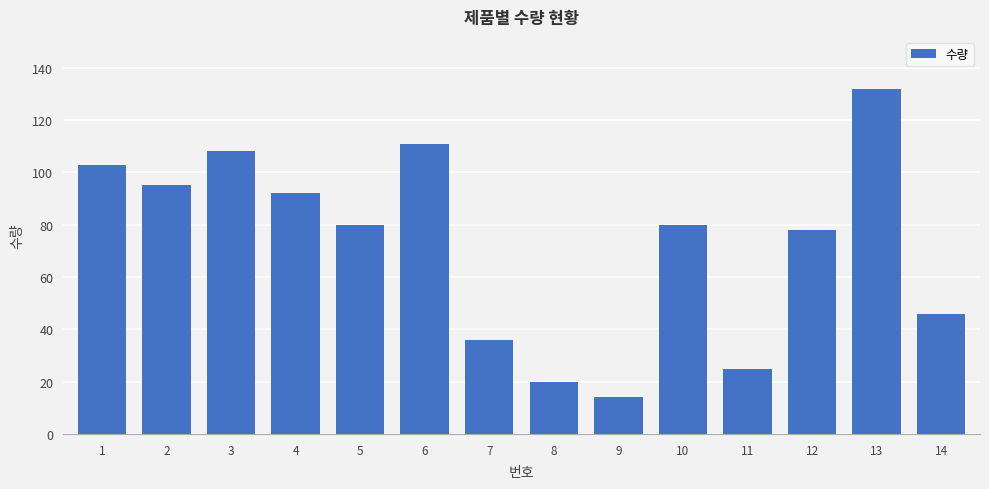

Does the chart contain any negative values?

No